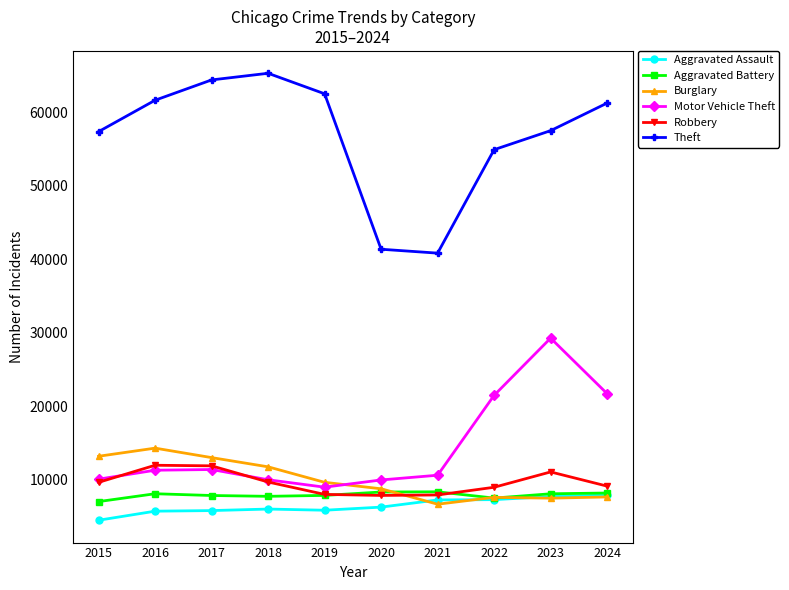

What are all the series names shown in the legend?

Aggravated Assault, Aggravated Battery, Burglary, Motor Vehicle Theft, Robbery, Theft